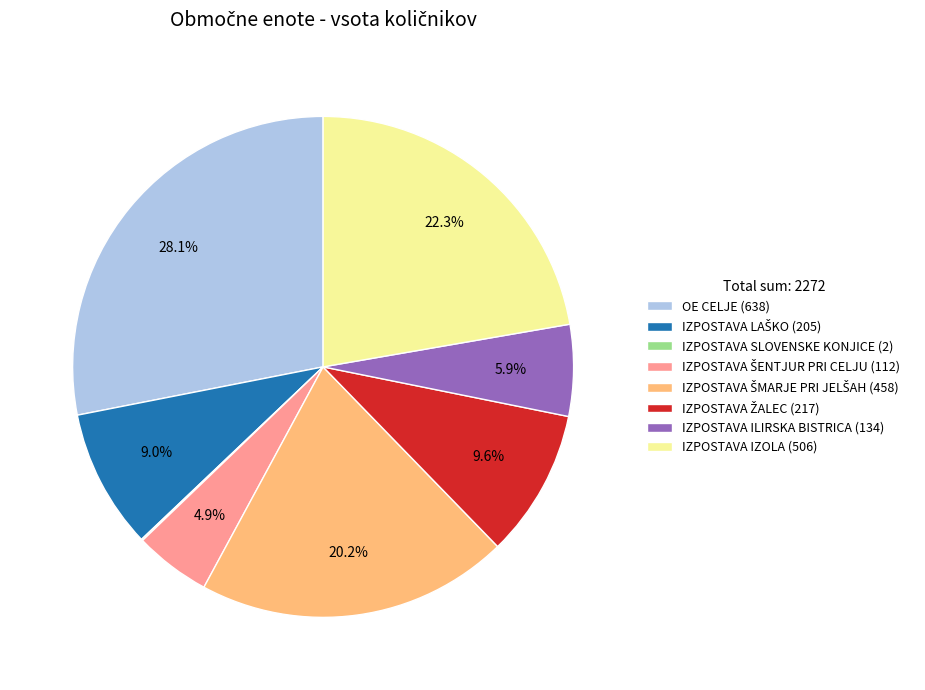

What portion of the pie excludes OE CELJE (638)?

71.9%